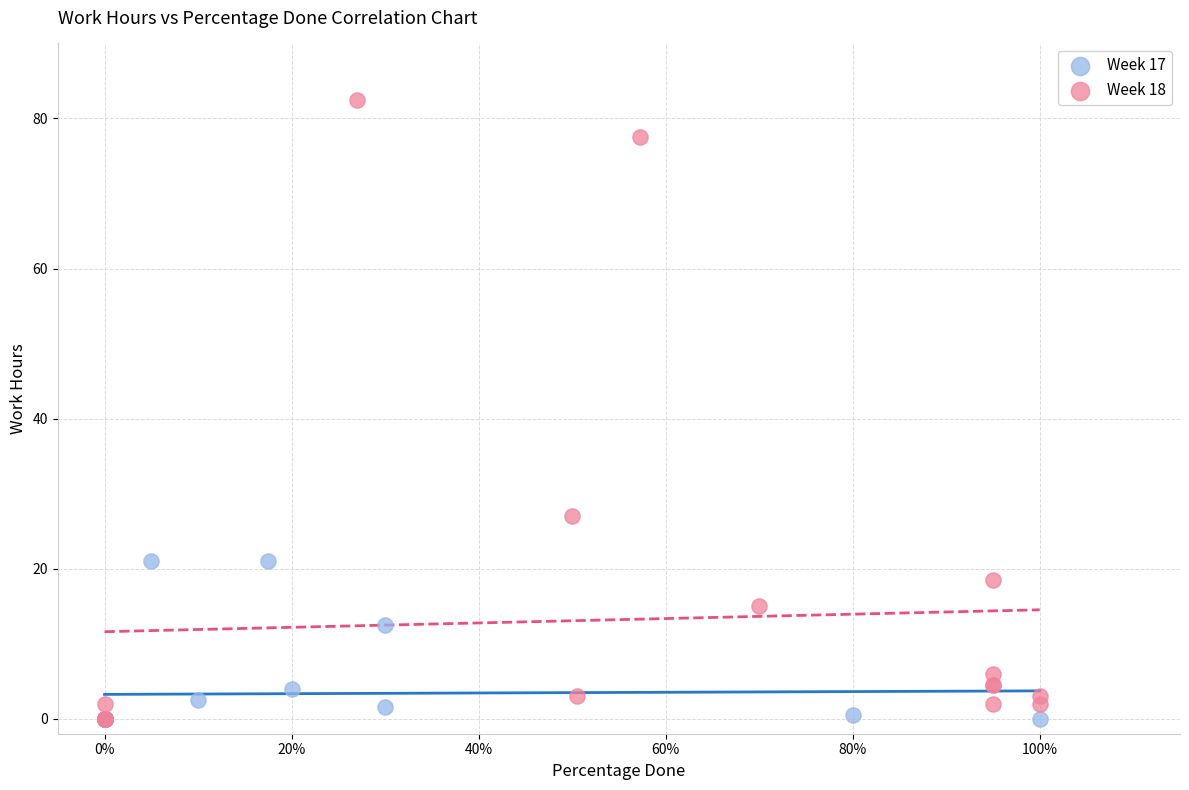

Which series contains the highest Y value?

Week 18